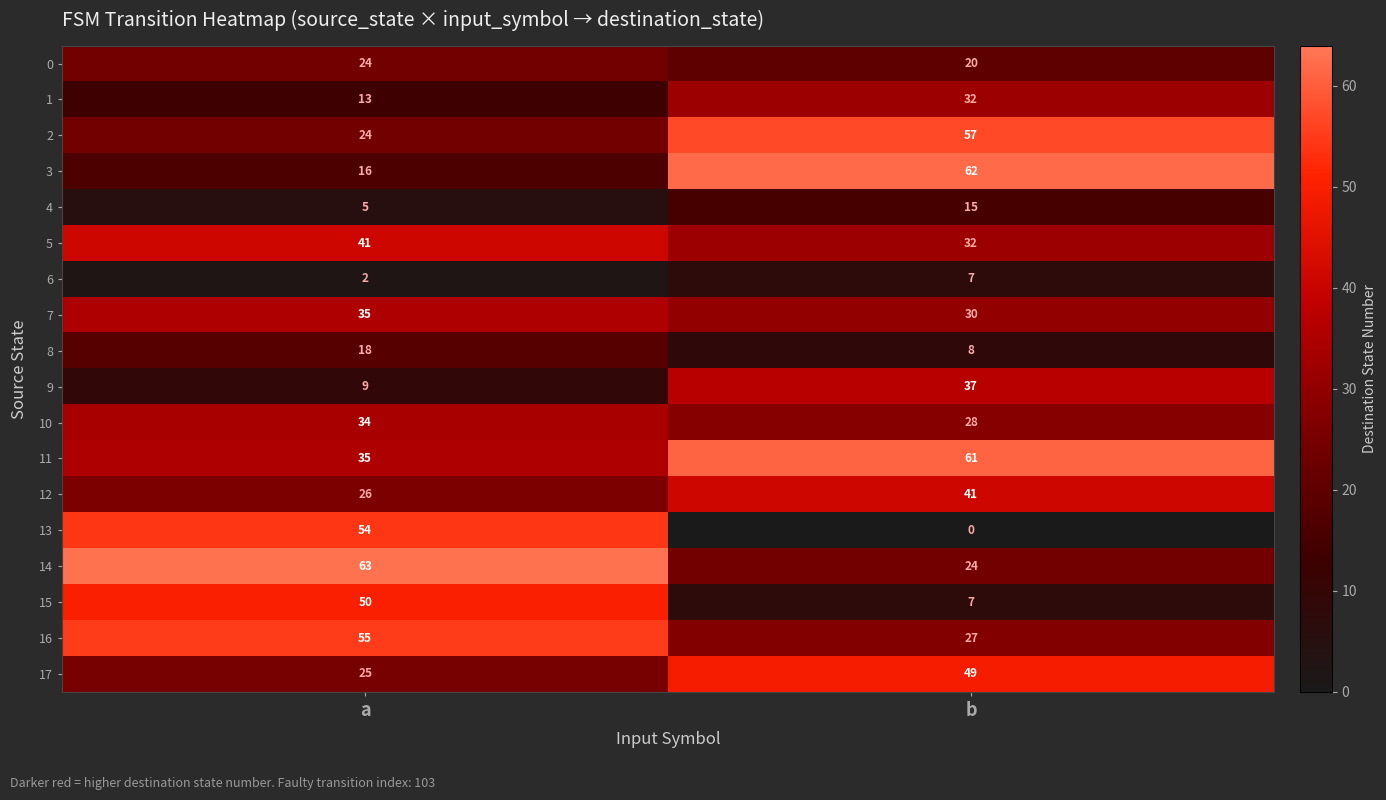

Count the number of data series in this chart.

18